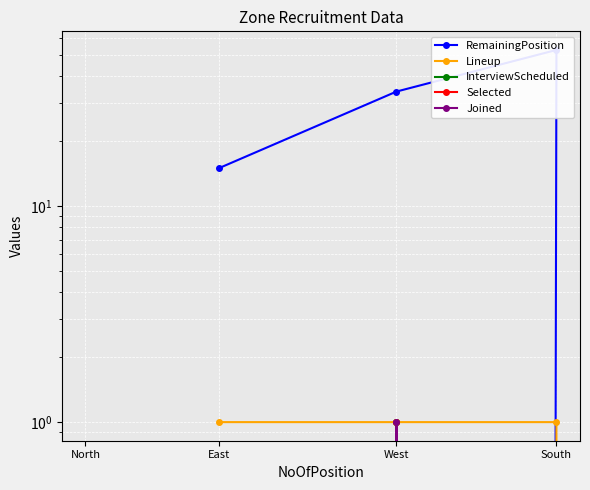

Is the value of Joined at East greater than the value of InterviewScheduled at West?

No